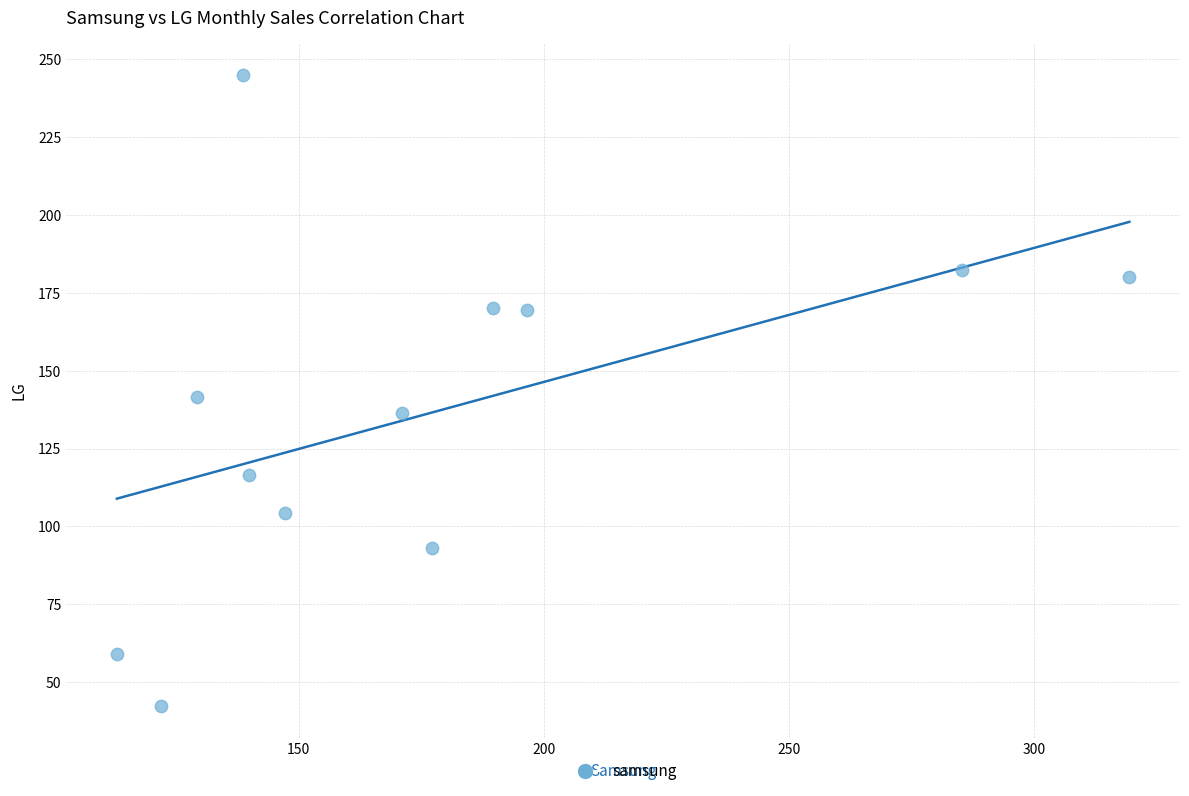

What is the range of Y values (max minus min)?

202.8